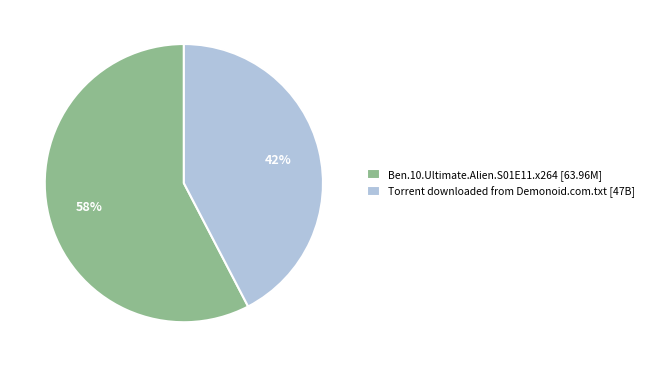

Approximately how many times larger is the value at Ben.10.Ultimate.Alien.S01E11.x264 [63.96M] compared to Torrent downloaded from Demonoid.com.txt [47B]?

1.4